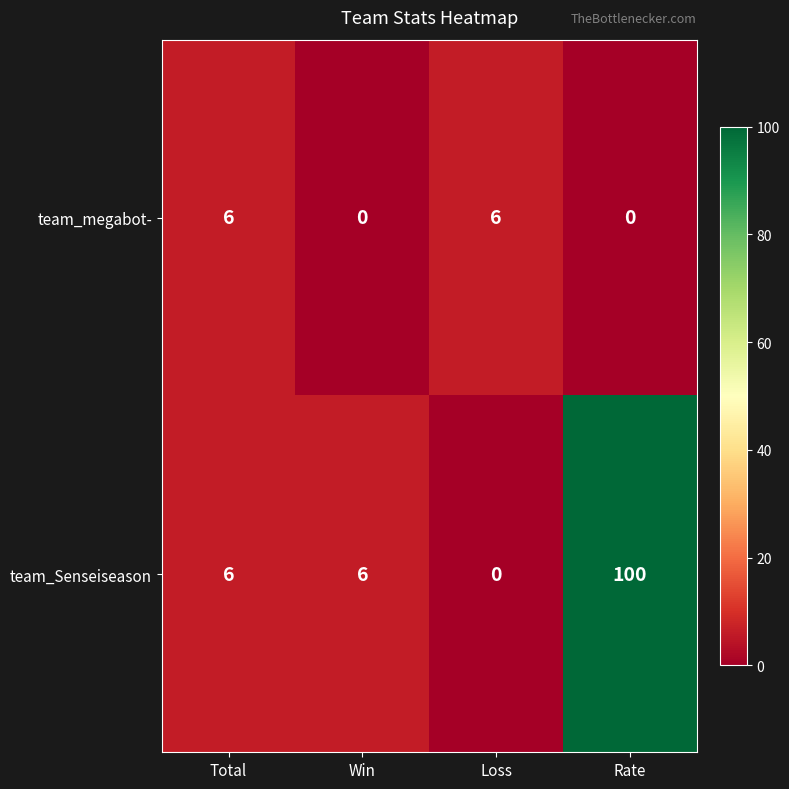

What is the difference between the second highest and second lowest values in the team_megabot- series?

6